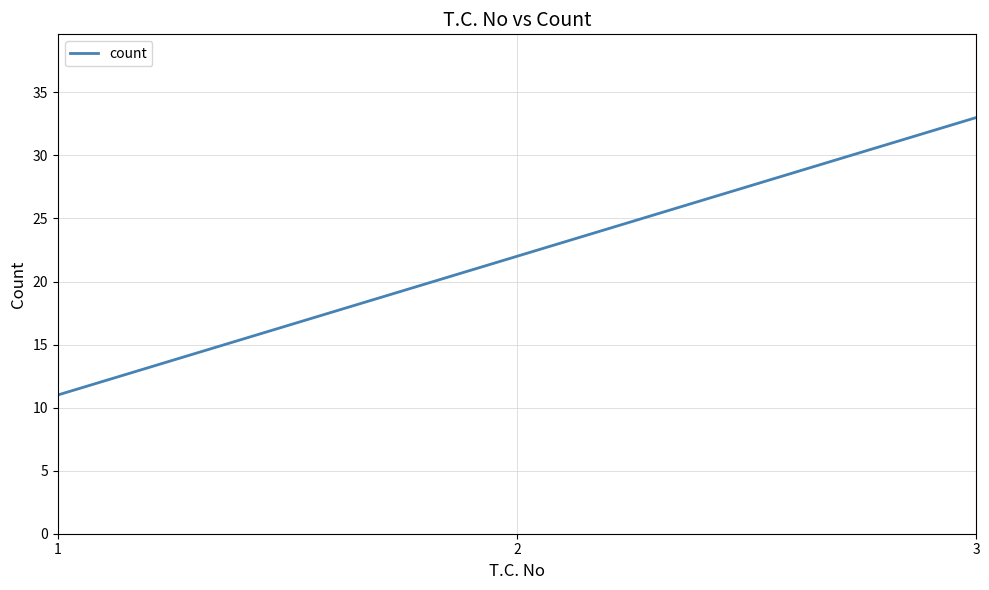

Count the values in the range 11 to 33.

3